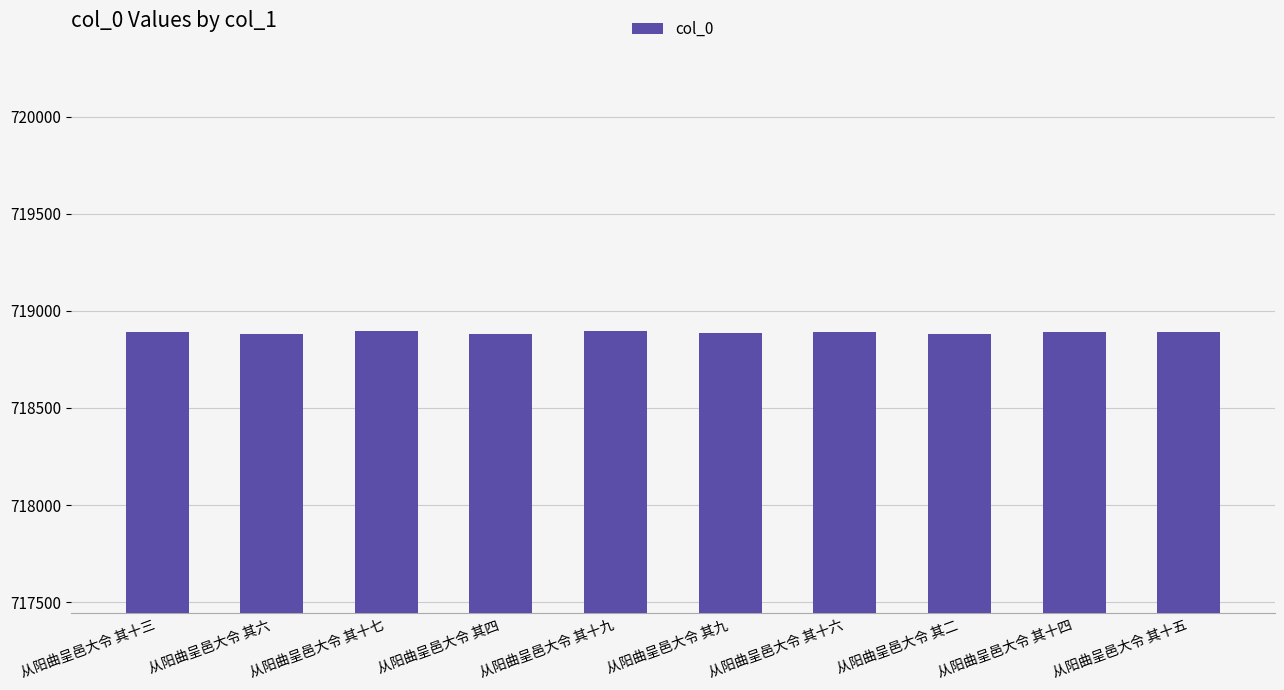

How many data points are less than 718891?

5